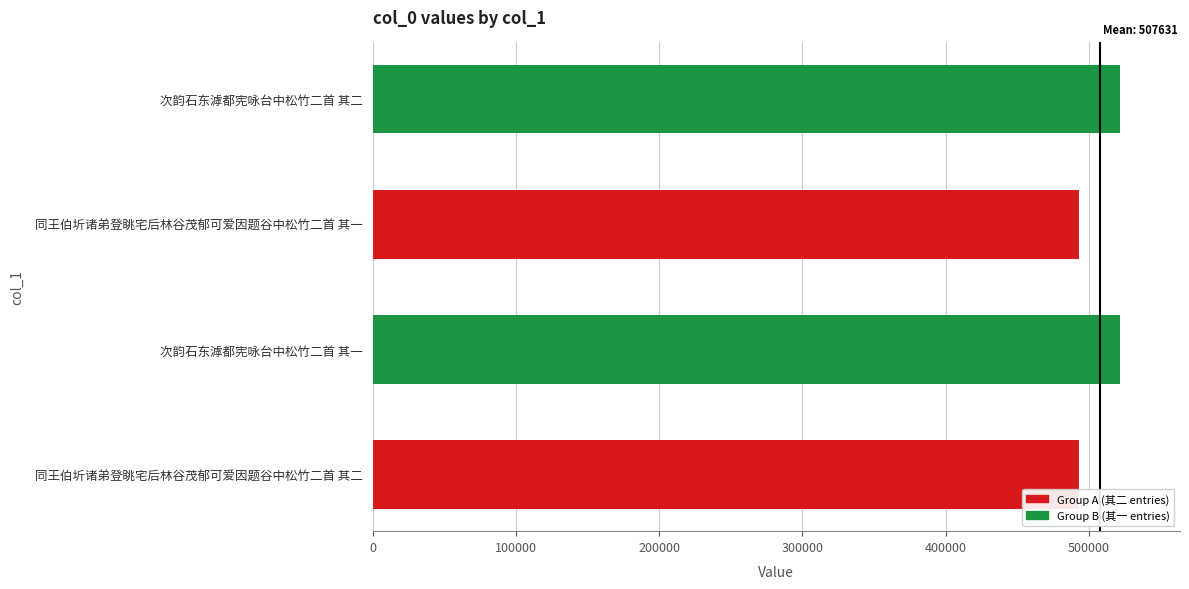

What is the smallest value displayed?

493362